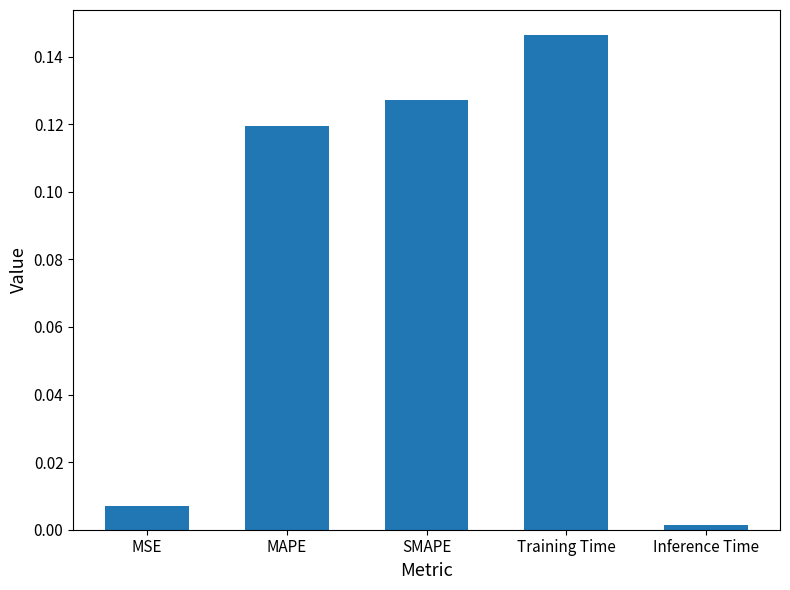

Which label corresponds to the smallest value in the chart?

Inference Time